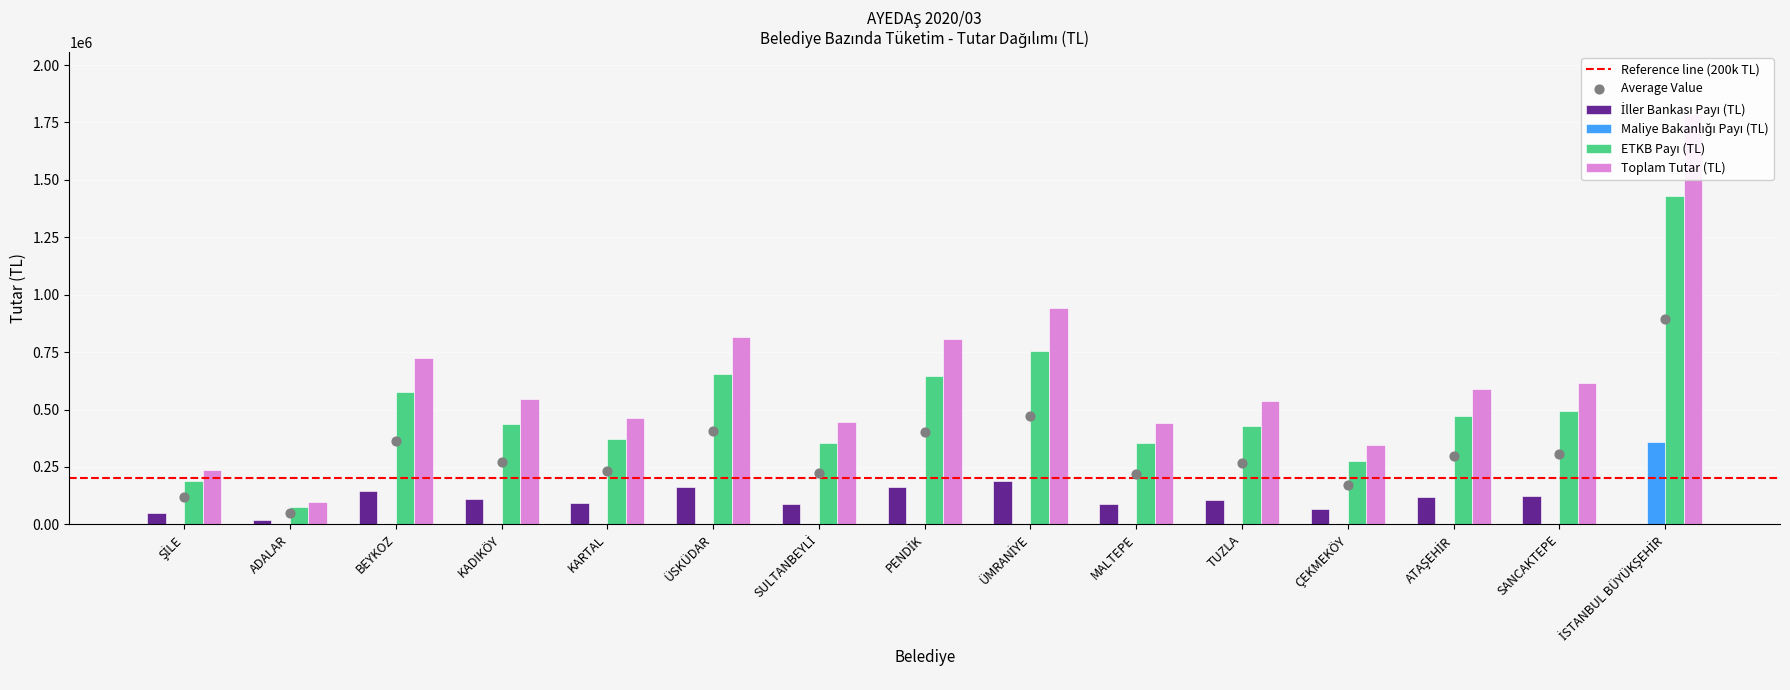

Which series contains the lowest Y value?

İller Bankası Payı (TL)